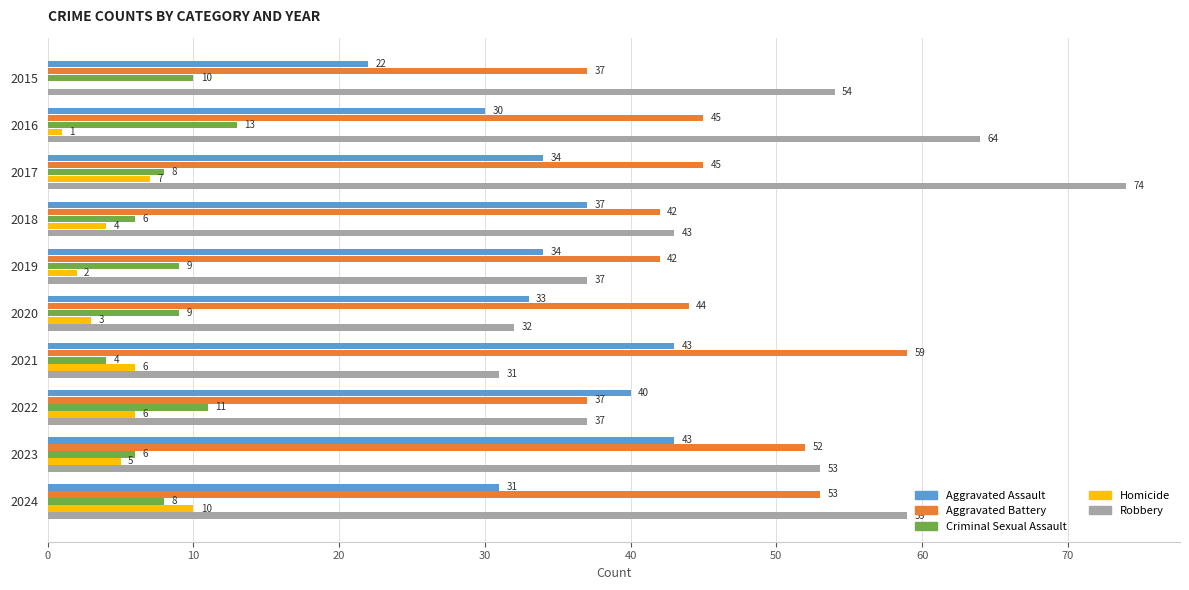

The value of Robbery at 2015 is 20. True or false?

False